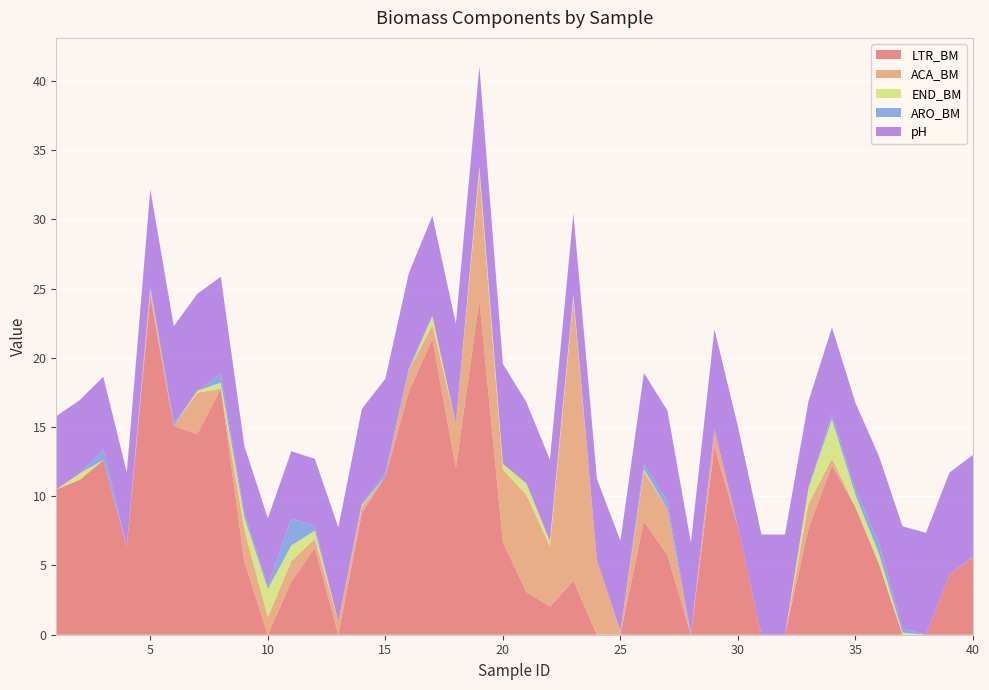

Reading left to right, transcribe all the data shown in this chart.

LTR_BM: 1=10.5	2=11.2	3=12.6	4=6.3	5=24.4	6=15.1	7=14.5	8=17.8	9=5.3	10=0.0	11=3.8	12=6.3	13=0.0	14=8.8	15=11.4	16=17.6	17=21.3	18=12.0	19=24.2	20=6.7	21=3.1	22=2.0	23=3.9	24=0.0	25=0.0	26=8.2	27=5.7	28=0.0	29=13.6	30=7.8	31=0.0	32=0.0	33=7.7	34=12.2	35=9.2	36=5.1	37=0.0	38=0.0	39=4.4	40=5.6
ACA_BM: 1=0.0	2=0.0	3=0.0	4=0.0	5=0.4	6=0.0	7=3.0	8=0.0	9=2.3	10=1.3	11=1.5	12=0.6	13=1.0	14=0.5	15=0.0	16=1.5	17=1.0	18=3.2	19=9.1	20=5.3	21=7.0	22=4.4	23=20.4	24=5.4	25=0.2	26=3.6	27=3.4	28=0.0	29=1.3	30=0.0	31=0.0	32=0.0	33=1.8	34=0.5	35=0.0	36=0.0	37=0.0	38=0.0	39=0.0	40=0.0
END_BM: 1=0.0	2=0.5	3=0.0	4=0.0	5=0.2	6=0.0	7=0.1	8=0.5	9=0.9	10=2.0	11=1.1	12=0.6	13=0.0	14=0.1	15=0.0	16=0.0	17=0.7	18=0.0	19=0.5	20=0.4	21=0.8	22=0.4	23=0.3	24=0.0	25=0.1	26=0.1	27=0.0	28=0.0	29=0.0	30=0.0	31=0.0	32=0.0	33=1.2	34=2.8	35=0.9	36=0.7	37=0.1	38=0.0	39=0.0	40=0.0
ARO_BM: 1=0.0	2=0.0	3=0.7	4=0.1	5=0.2	6=0.2	7=0.0	8=0.6	9=0.3	10=0.3	11=1.9	12=0.3	13=0.0	14=0.1	15=0.3	16=0.2	17=0.0	18=0.0	19=0.0	20=0.0	21=0.0	22=0.0	23=0.0	24=0.0	25=0.0	26=0.4	27=0.5	28=0.1	29=0.0	30=0.0	31=0.0	32=0.0	33=0.0	34=0.4	35=0.4	36=0.8	37=0.3	38=0.0	39=0.0	40=0.0
pH: 1=5.3	2=5.3	3=5.3	4=5.3	5=7.0	6=7.0	7=7.0	8=7.0	9=4.9	10=4.9	11=4.9	12=4.9	13=6.8	14=6.8	15=6.8	16=6.8	17=7.2	18=7.2	19=7.2	20=7.2	21=5.9	22=5.9	23=5.9	24=5.9	25=6.6	26=6.6	27=6.6	28=6.6	29=7.2	30=7.2	31=7.2	32=7.2	33=6.3	34=6.3	35=6.3	36=6.3	37=7.4	38=7.4	39=7.4	40=7.4